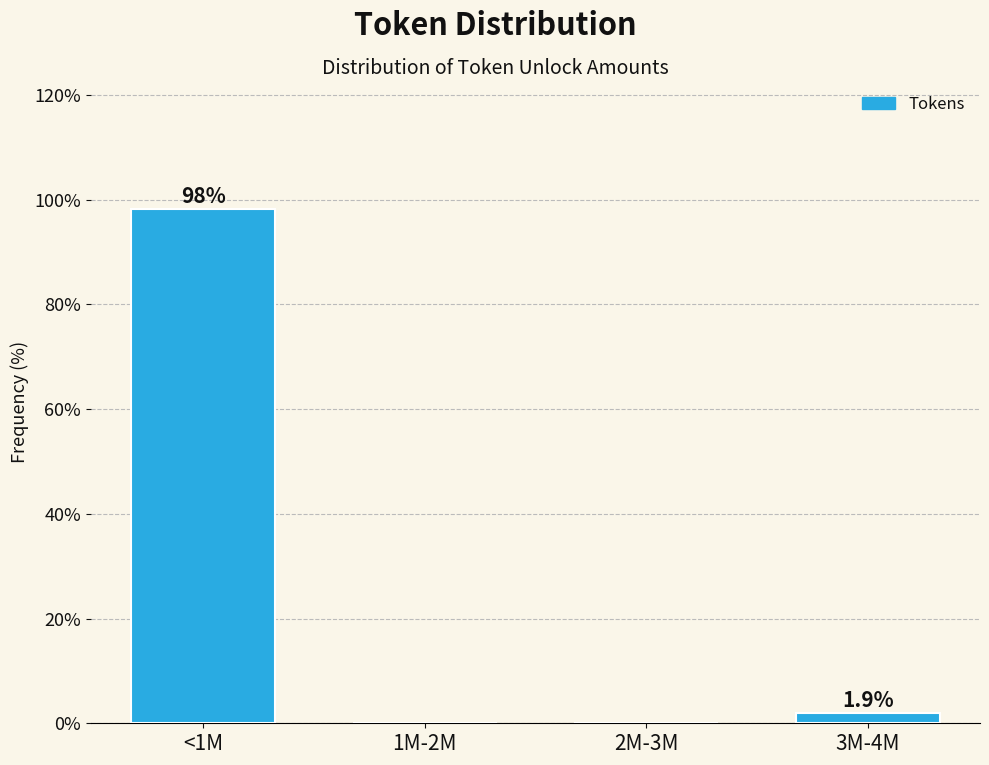

Reading left to right, extract all data points from this chart.

<1M=98.1	1M-2M=0.0	2M-3M=0.0	3M-4M=1.9